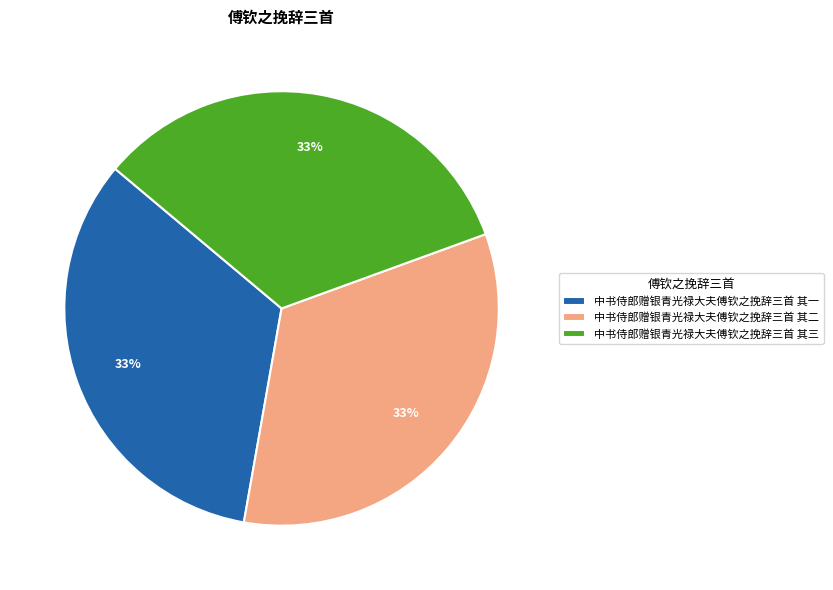

What percentage is the 中书侍郎赠银青光禄大夫傅钦之挽辞三首 其一 slice, to the nearest percent?

33%